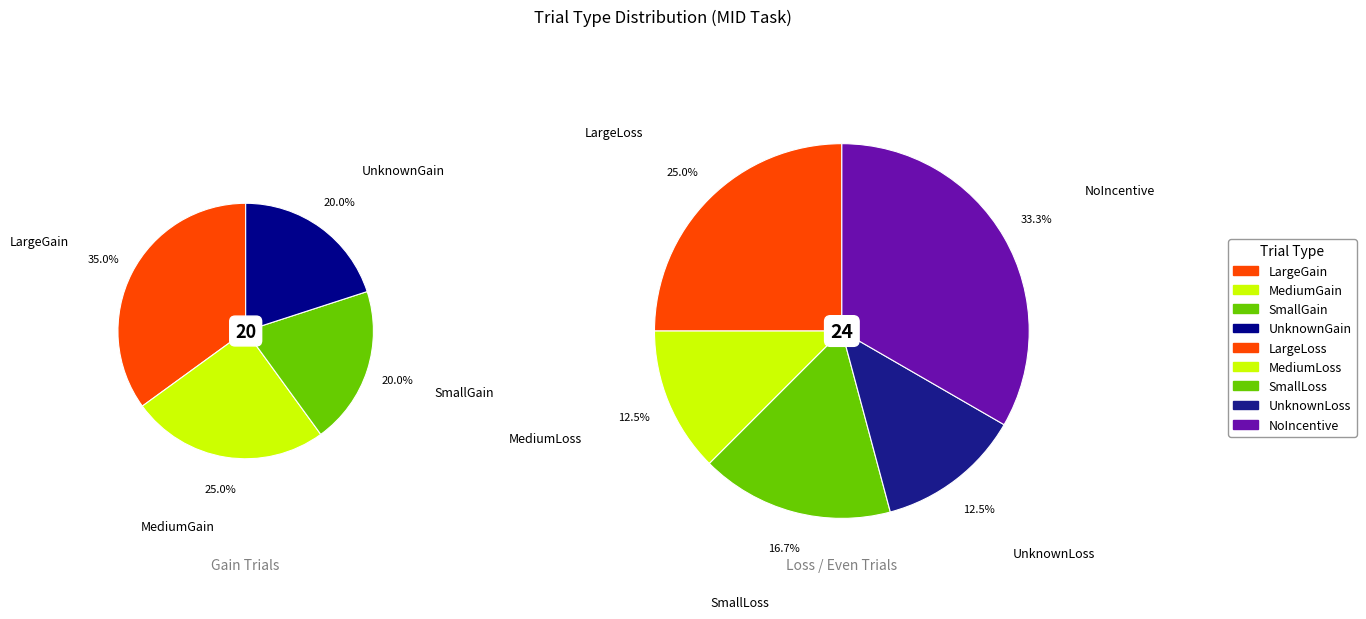

Approximately how many times larger is the value at UnknownLoss compared to NoIncentive?

0.4